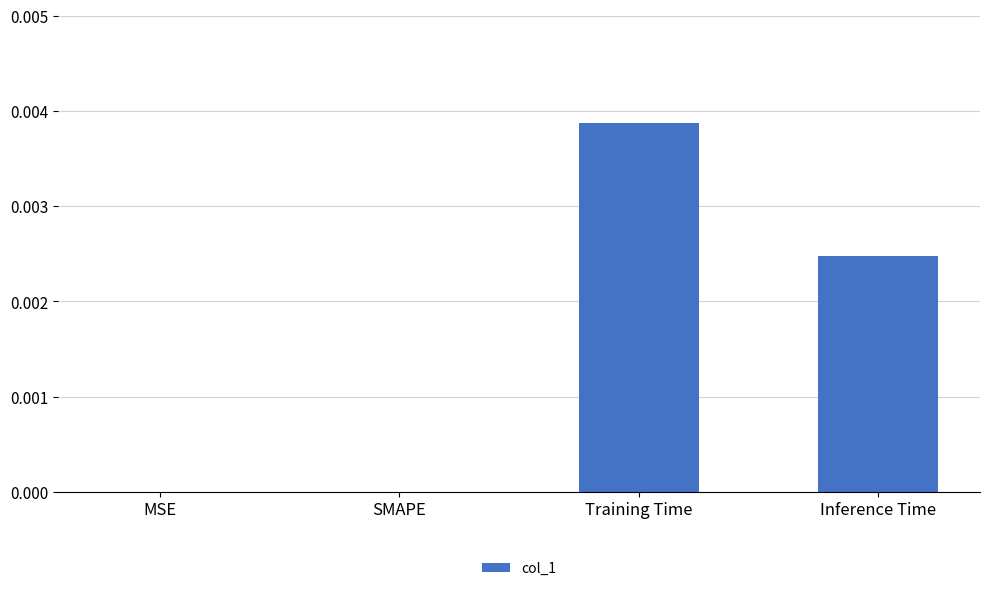

Between Training Time and Inference Time, which is larger?

Training Time